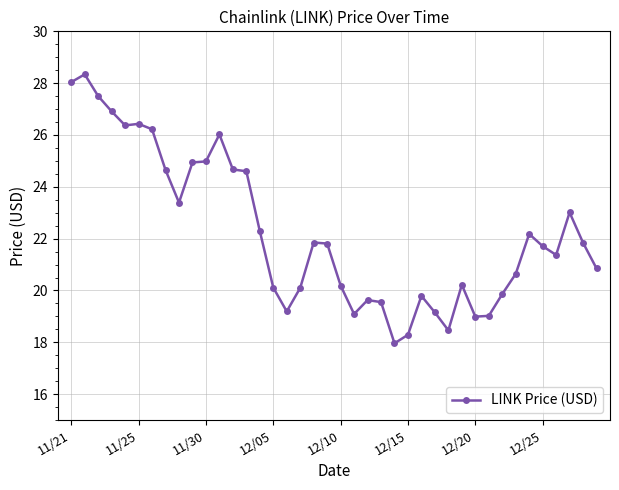

What is the minimum value shown in the chart?

18.0